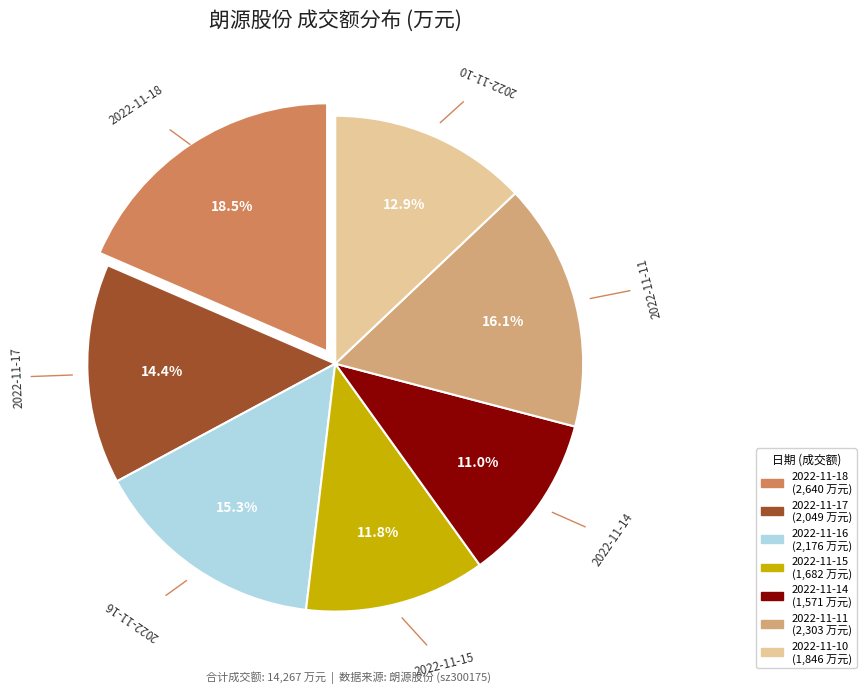

What percentage is the 2022-11-17 slice, to the nearest percent?

14%